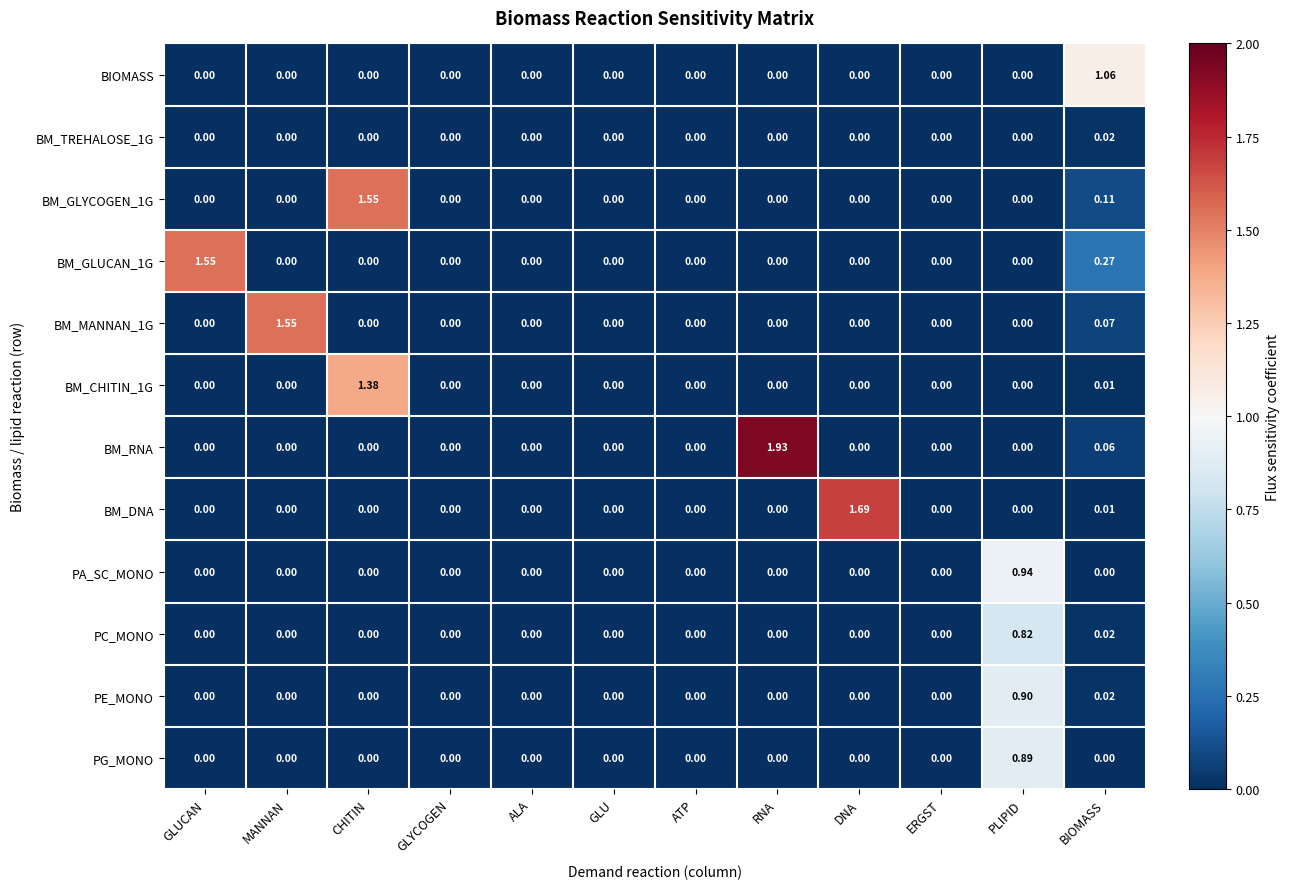

Which series has the largest total across all categories?

BM_RNA